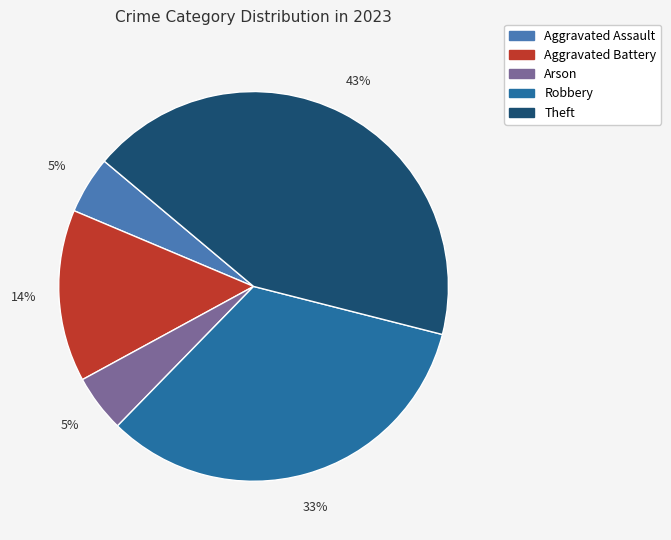

The Robbery slice represents 26% of the pie. True or false?

False